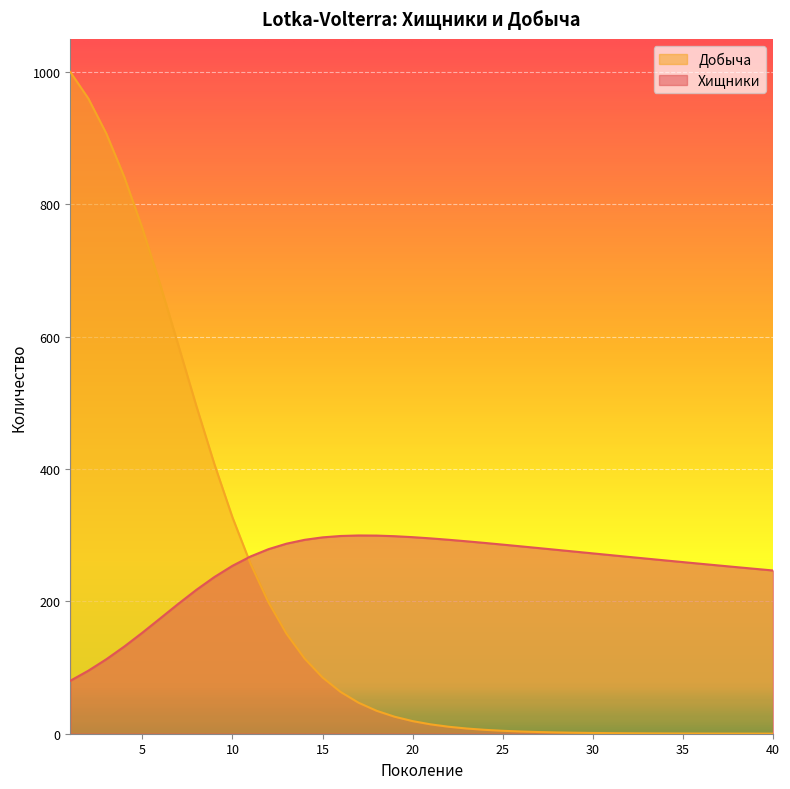

What is the sum of the Хищники values at 22 and 11?

560.9